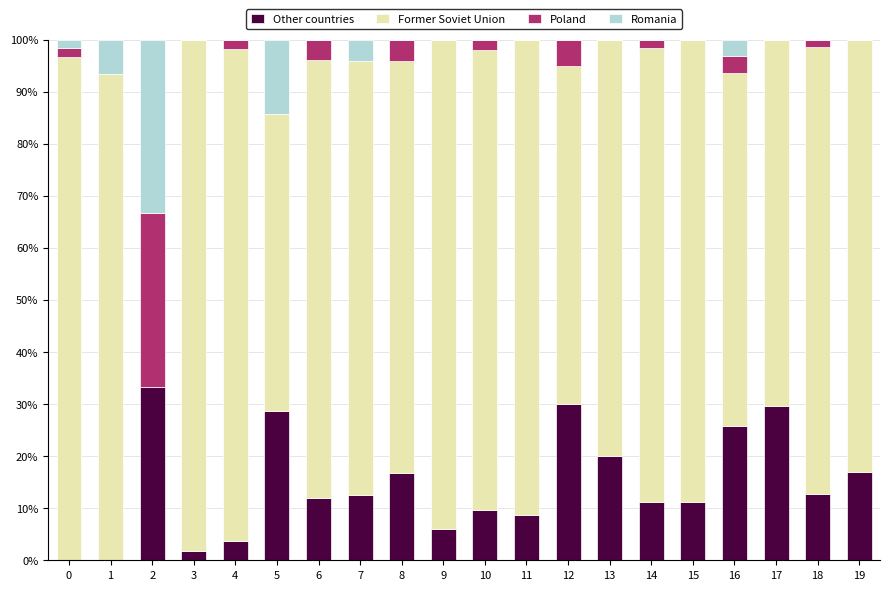

What is the maximum value for Other countries?

33.3